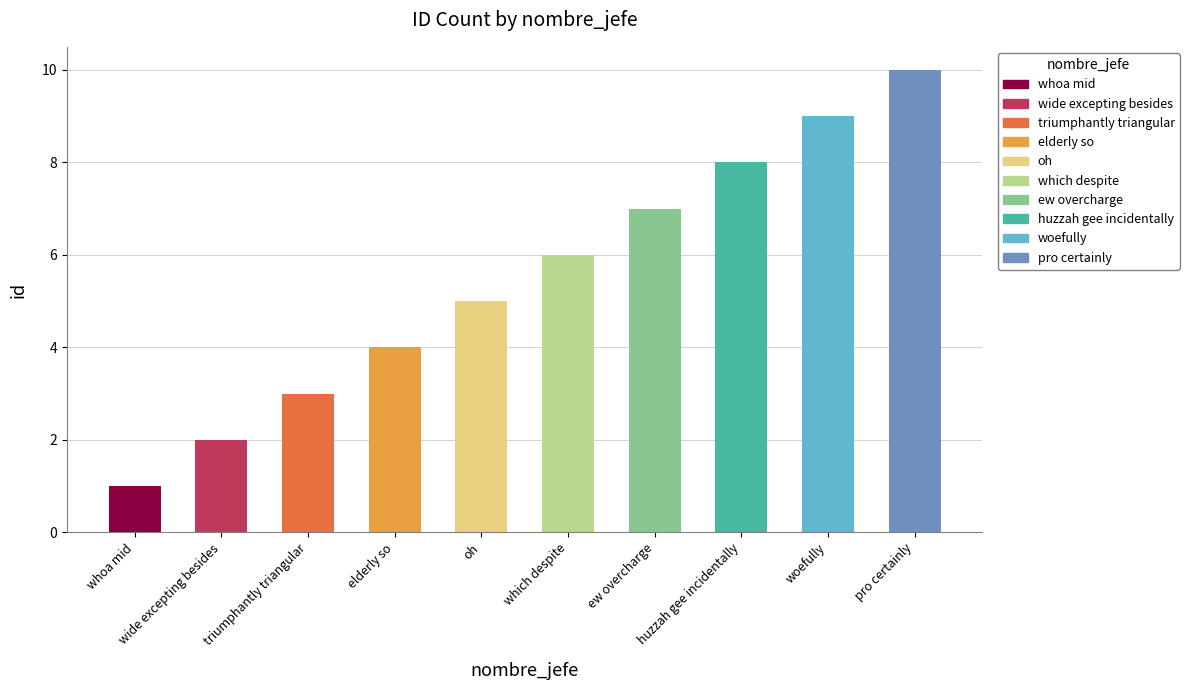

How many bars are there in total?

10